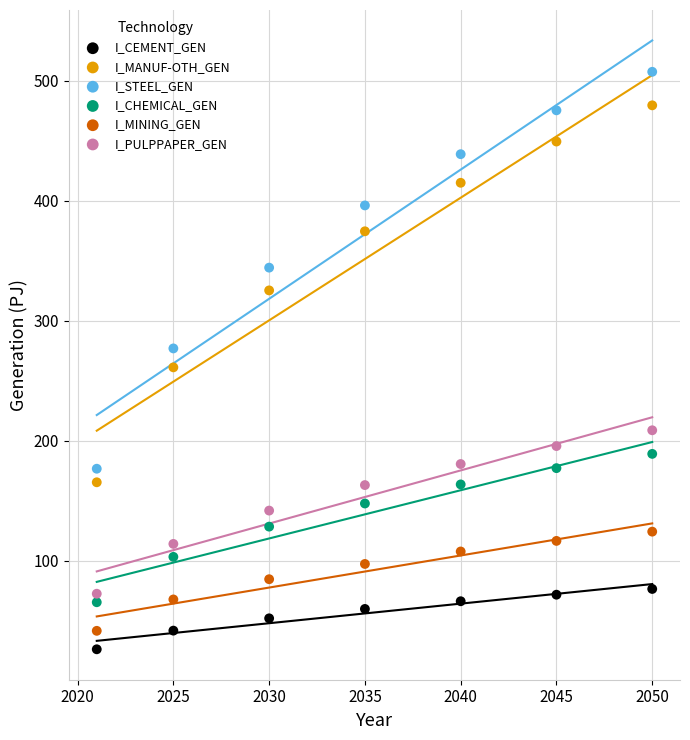

Across all data points, what is the range of X values (max minus min)?

29.0